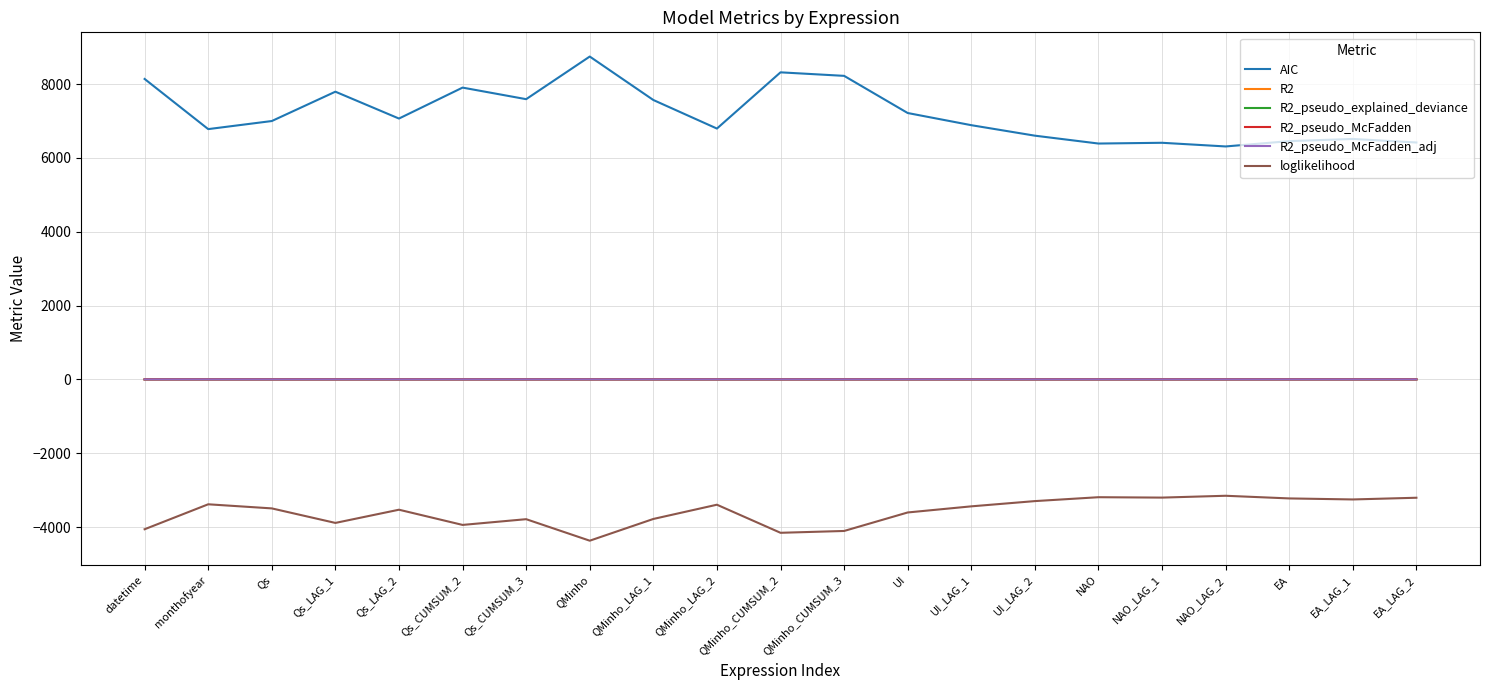

What position from the right is QMinho_LAG_2?

12